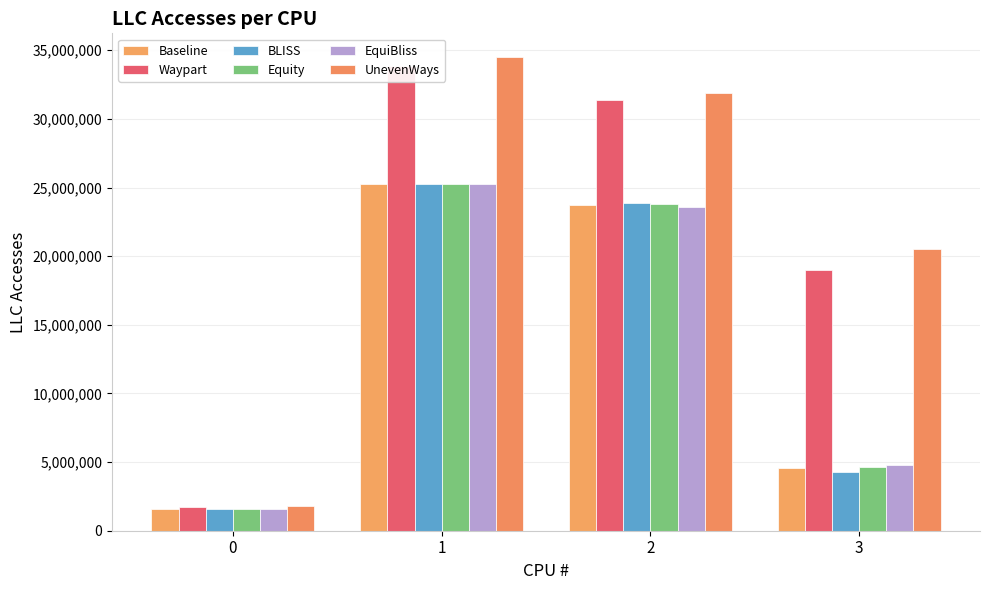

Between 0 and 1, which is larger?

1